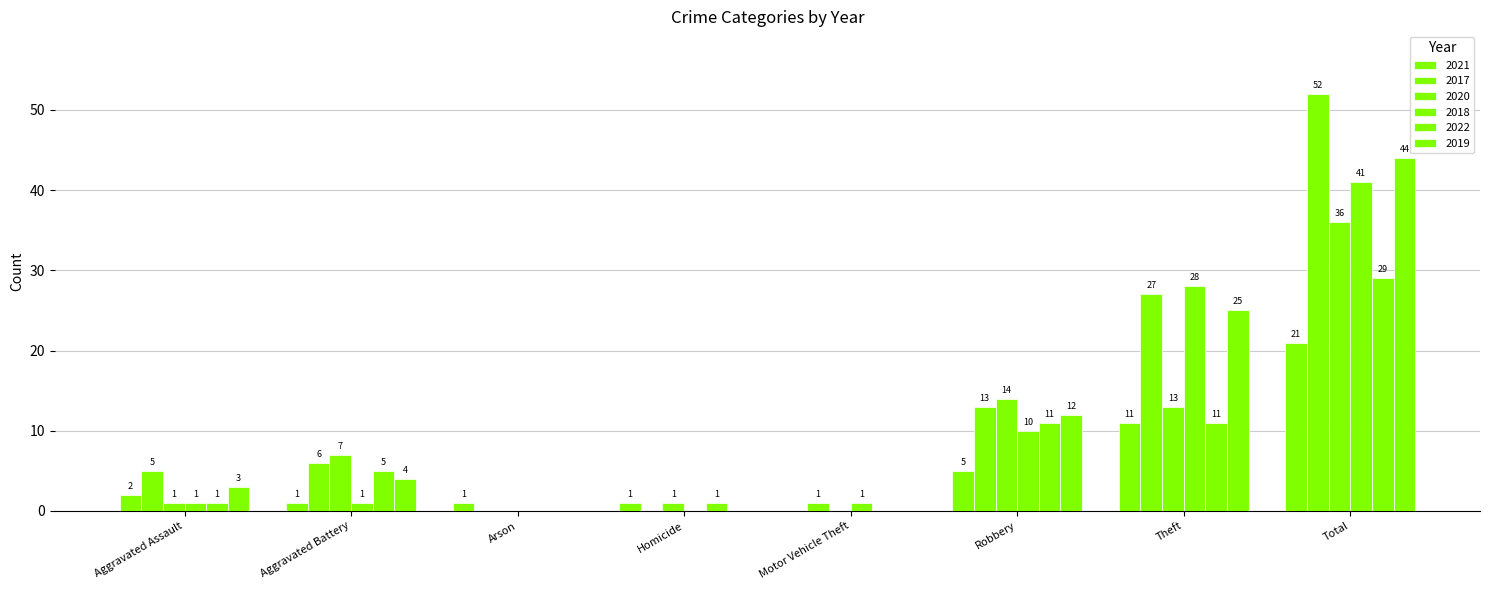

How many distinct data groups are displayed?

6